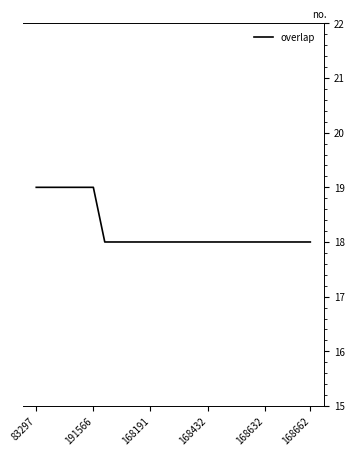

What is the smallest value displayed?

18